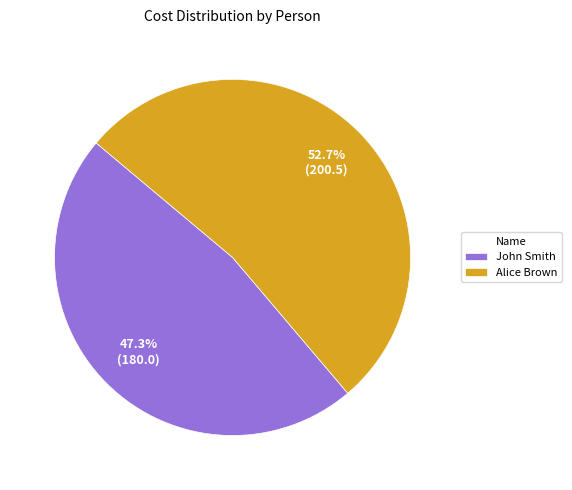

Which slice is the smallest?

John Smith